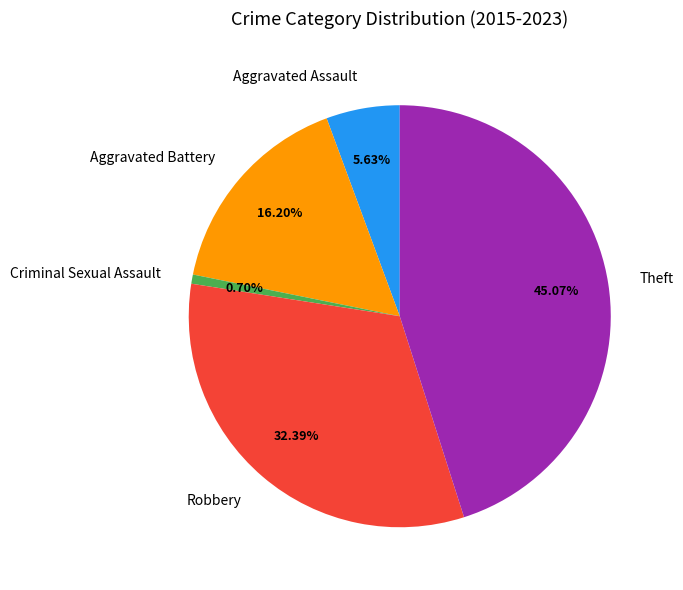

Which category has the smallest portion of the pie?

Criminal Sexual Assault